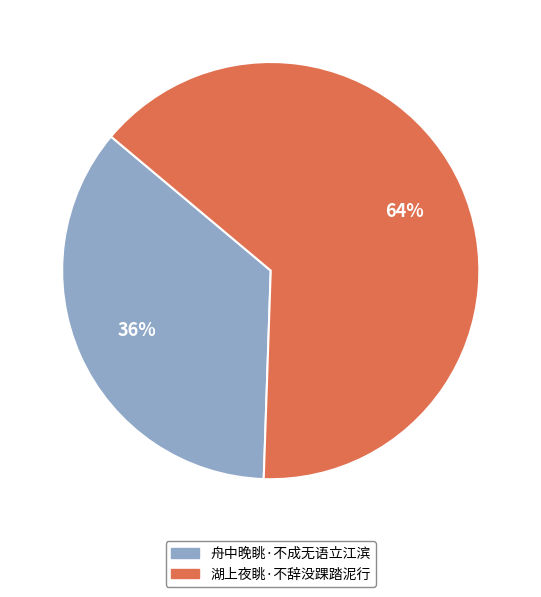

Is it true that 舟中晚眺·不成无语立江滨 is 36% of the pie?

True